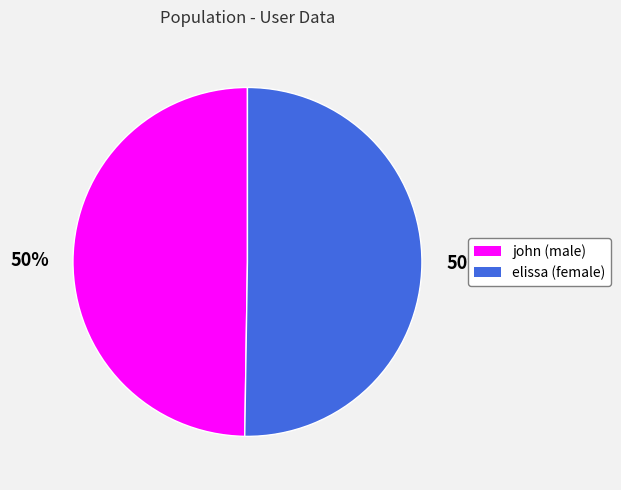

Approximately how many times larger is the value at elissa compared to john?

1.0